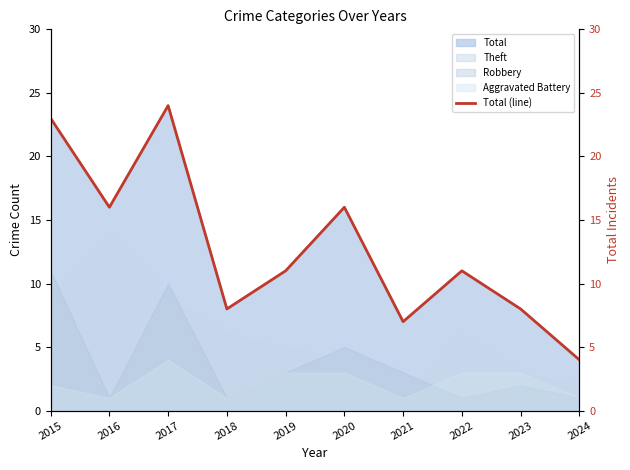

What is the change in value from 2019 to 2020?

+5